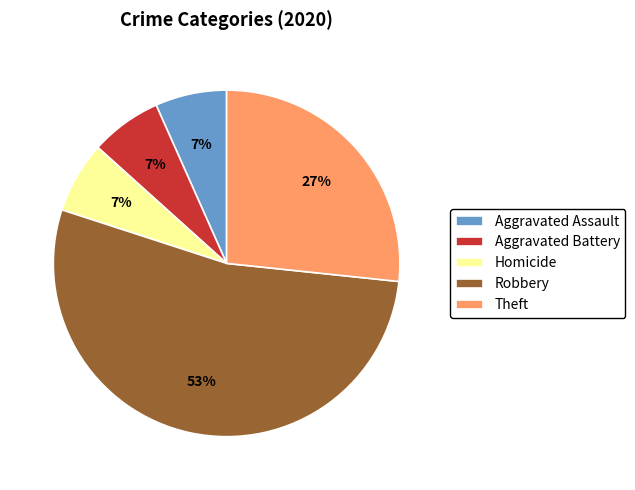

What is the ratio of the value at Homicide to the value at Aggravated Battery?

1.0